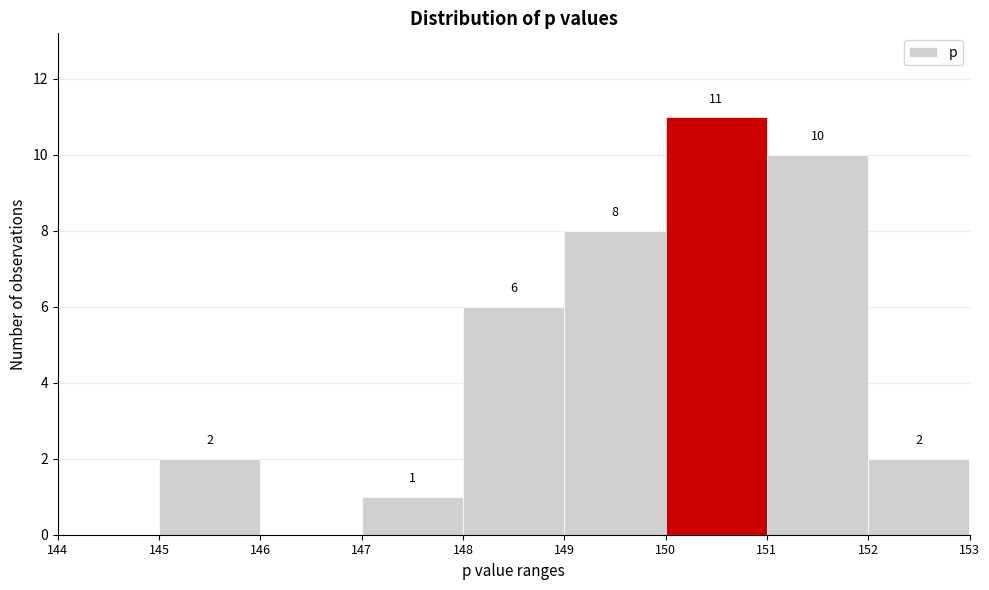

Which range on the x-axis has the tallest bar?

150 to 151